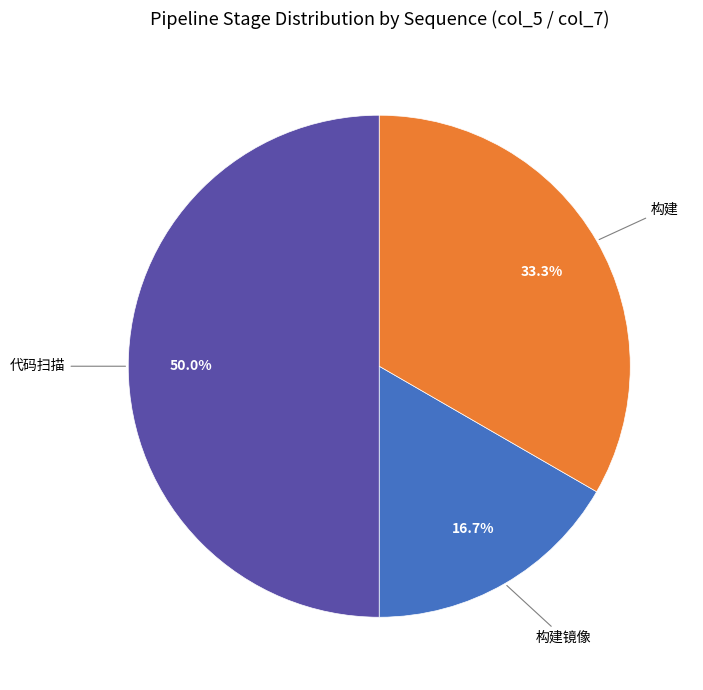

Rank the categories by value from lowest to highest.

构建镜像, 构建, 代码扫描